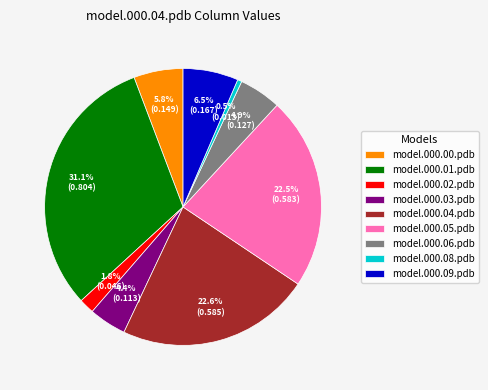

Which slice is the largest?

model.000.01.pdb